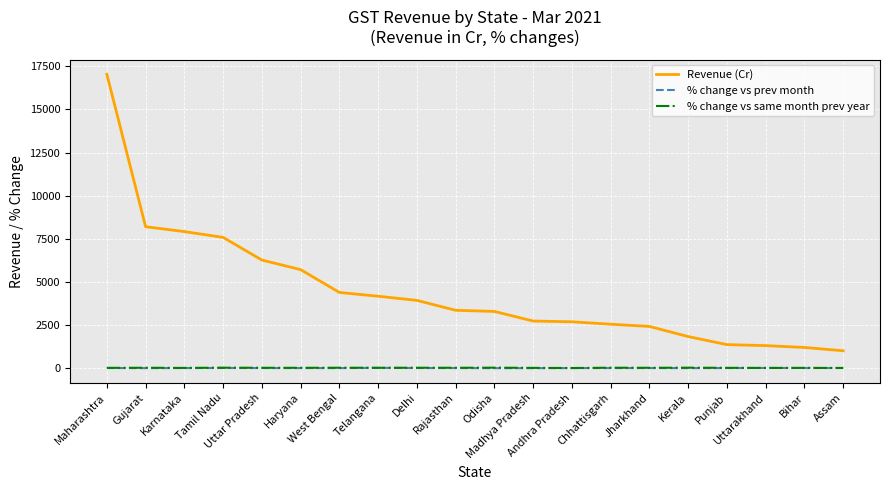

What is the difference between the highest and lowest values at Uttarakhand?

1294.6